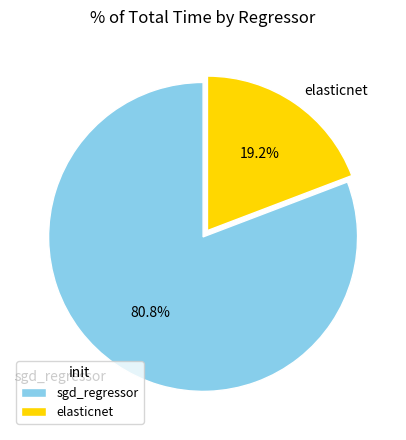

Rank the categories by value from lowest to highest.

elasticnet, sgd_regressor